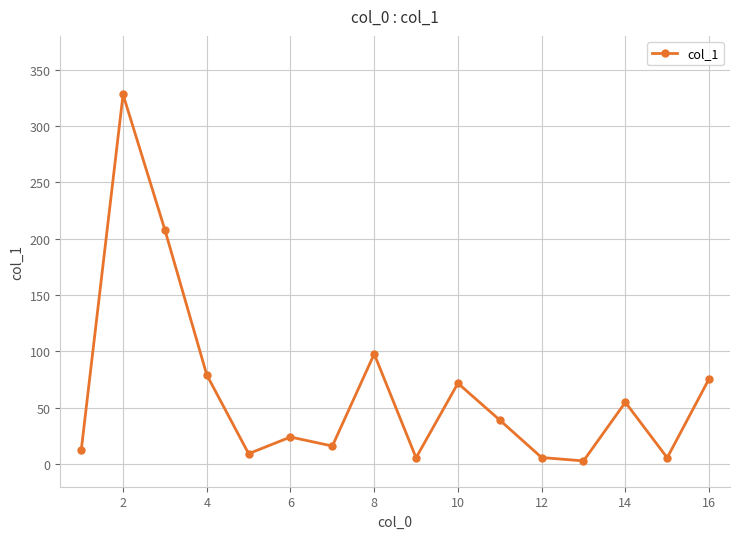

Does the chart display data point markers on the line(s)?

Yes